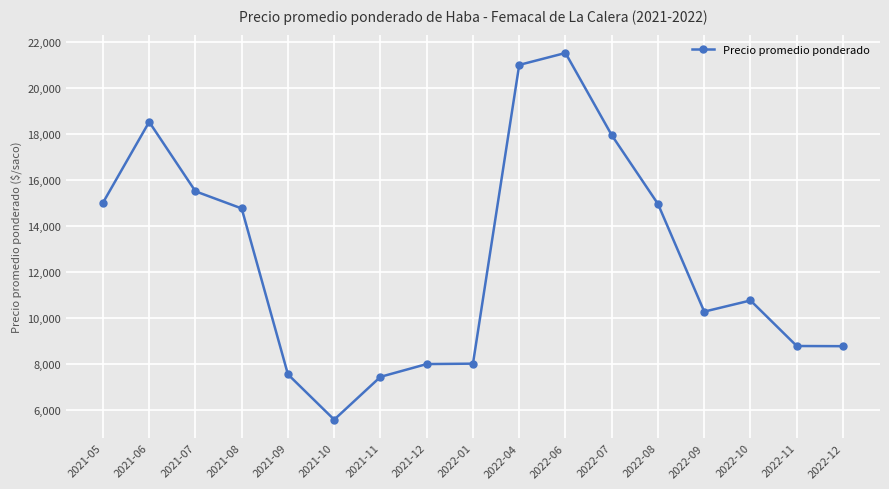

Where is the data nearest to the value 13541?

2021-08